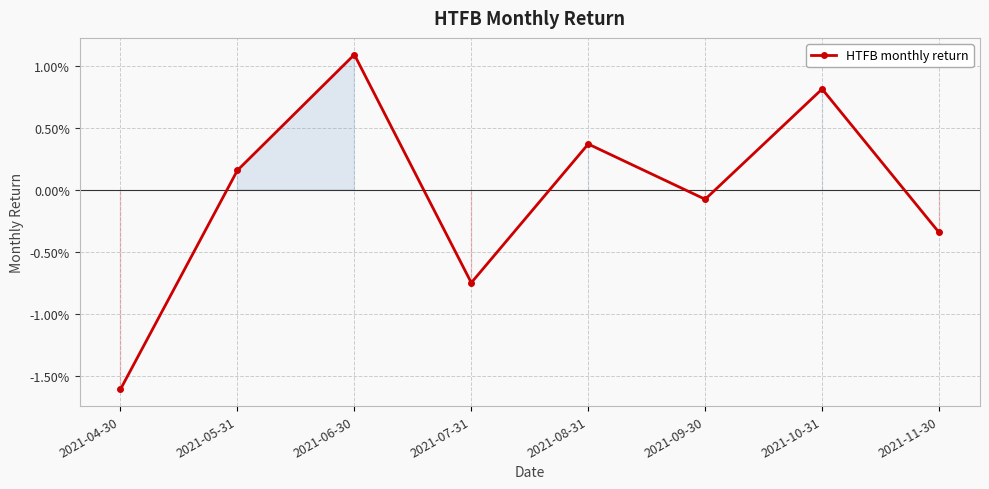

At which category does the data reach its first local valley?

2021-07-31